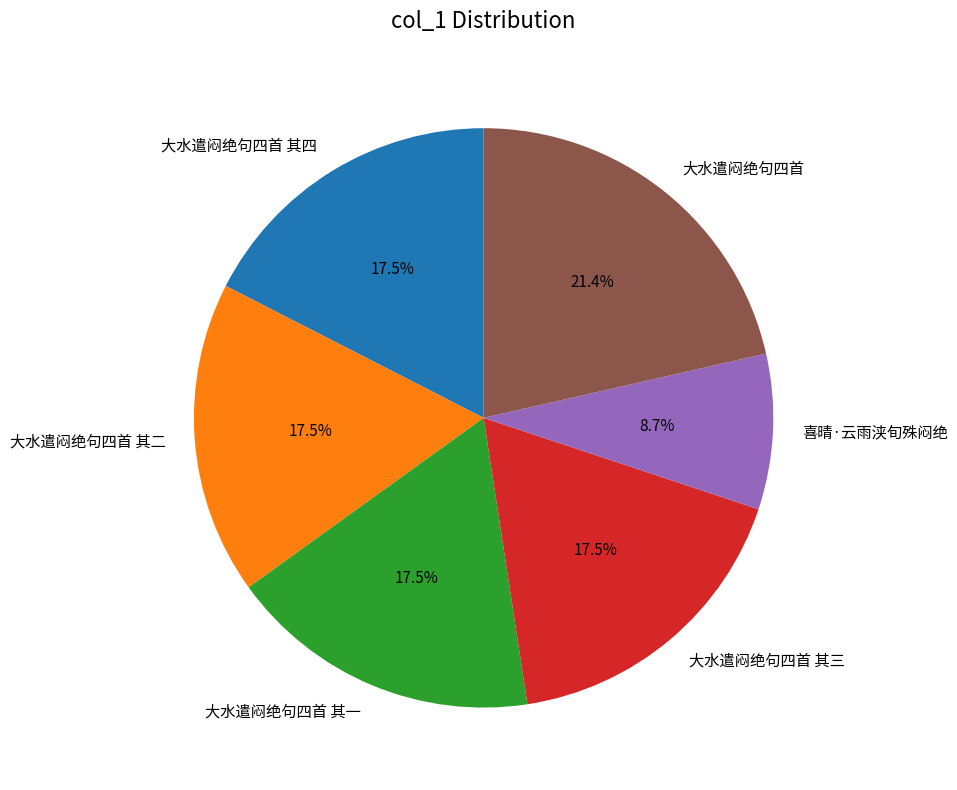

How many slices are in this pie chart?

6